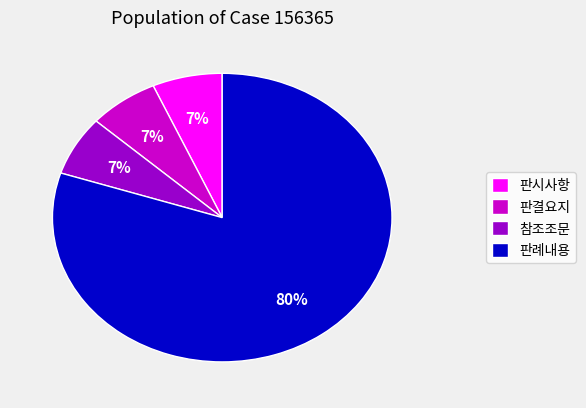

Which category accounts for the majority?

판례내용